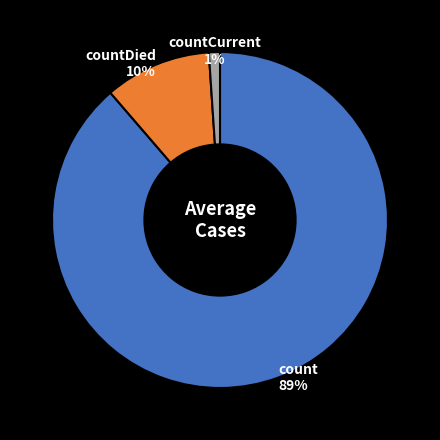

Approximately how many times larger is the value at countCurrent compared to countDied?

0.1